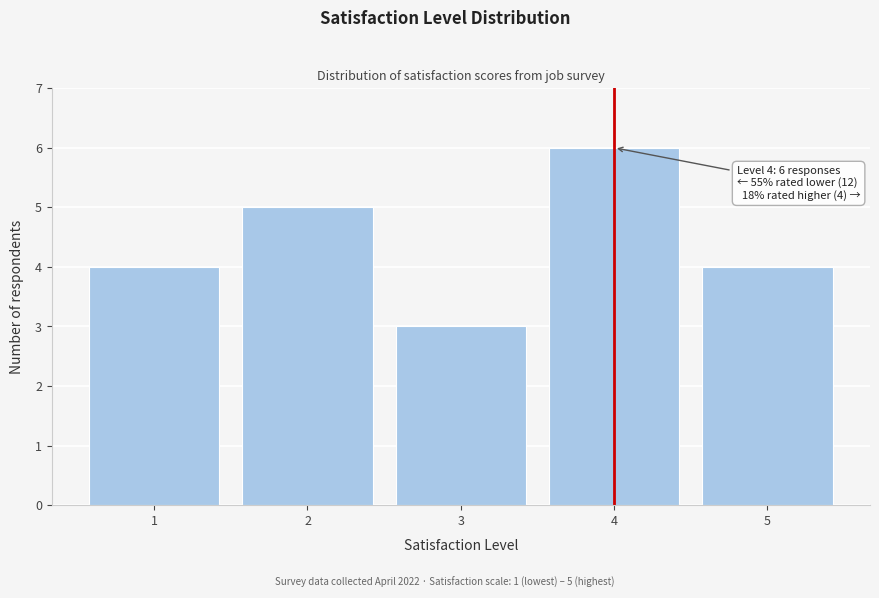

Reading left to right, extract all data points from this chart.

4	5	3	6	4